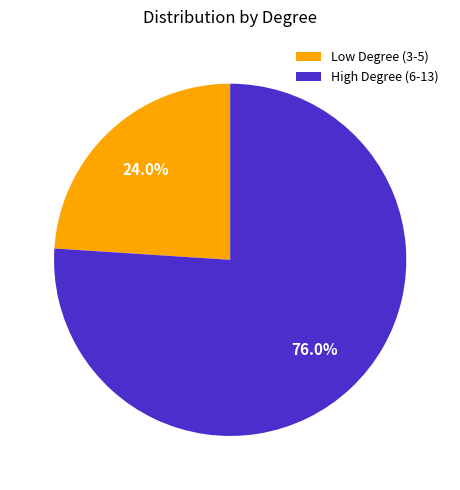

Count the number of slices in the pie.

2